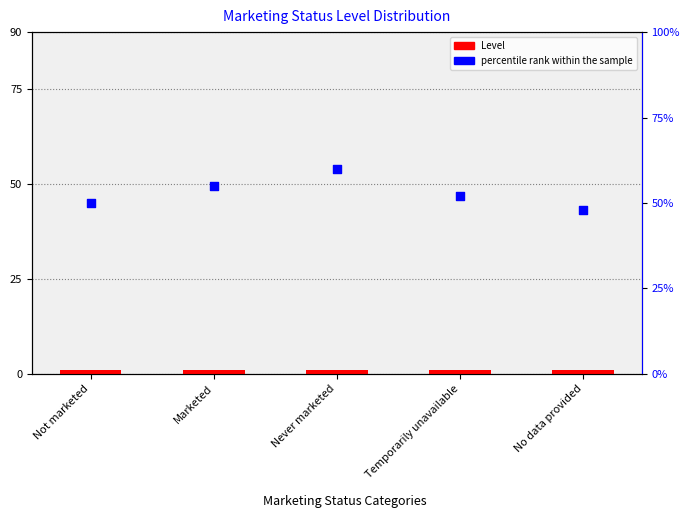

At which category is the sum across all series the highest?

Never marketed